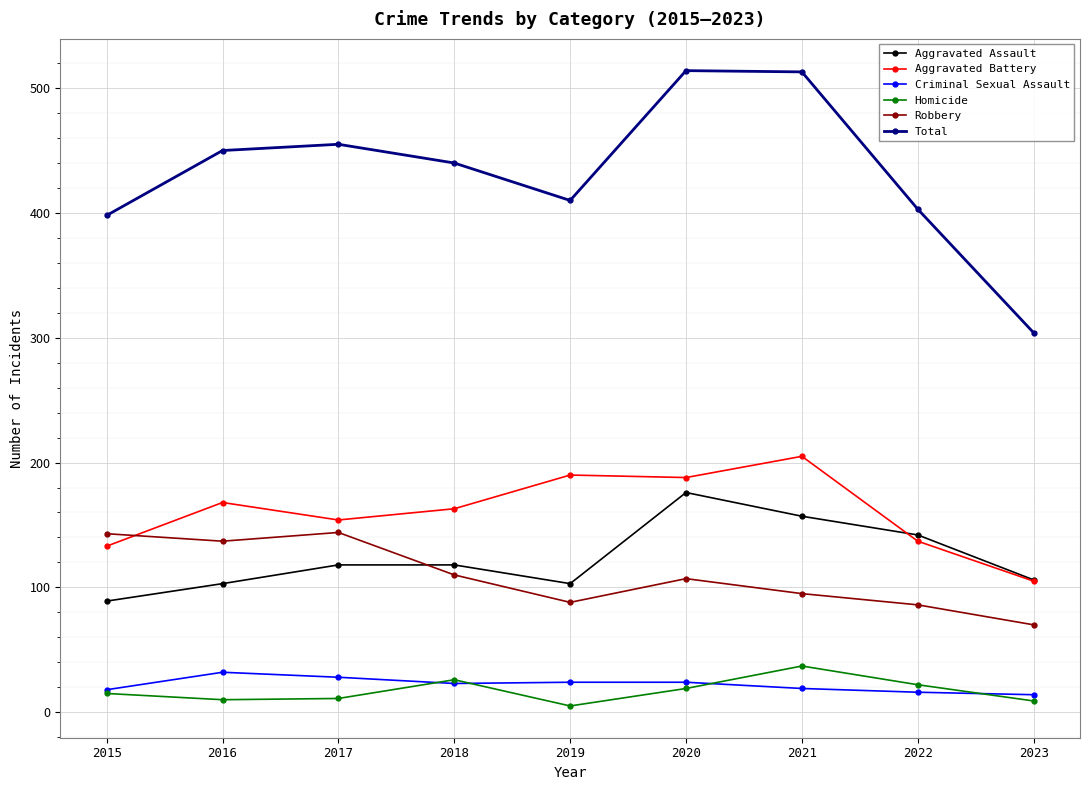

How many values in the Total series are below 440?

4